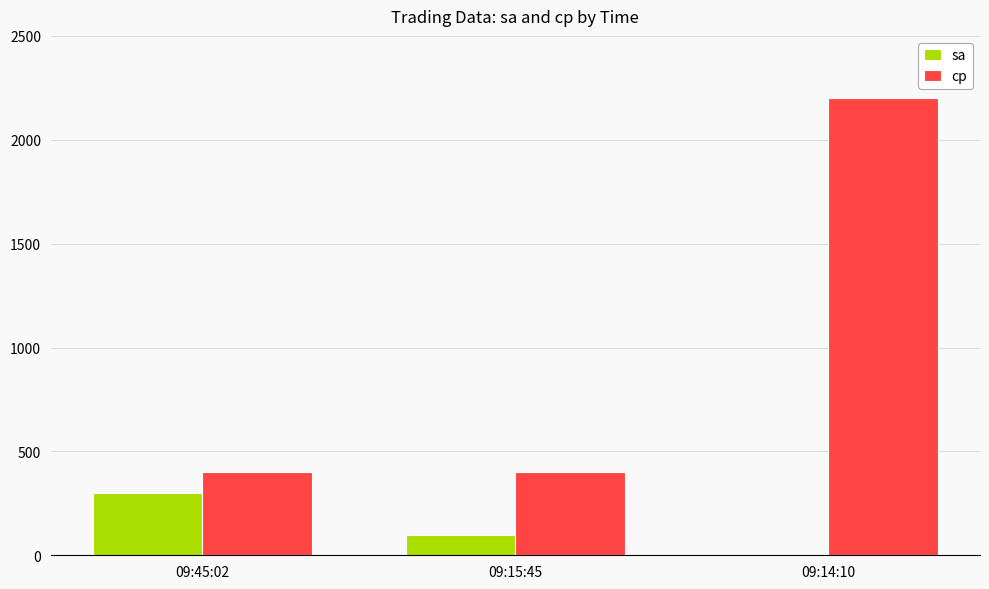

Which series changed the most between 09:45:02 and 09:14:10?

cp